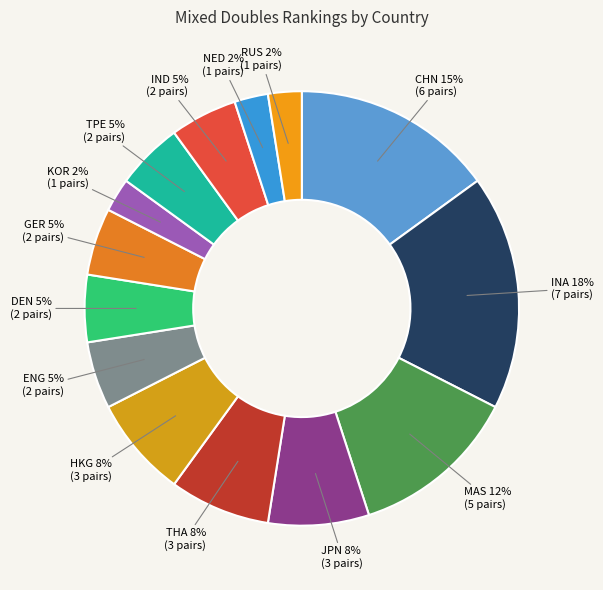

Combined, do HKG 8% (3 pairs) and ENG 5% (2 pairs) account for over 50%?

No